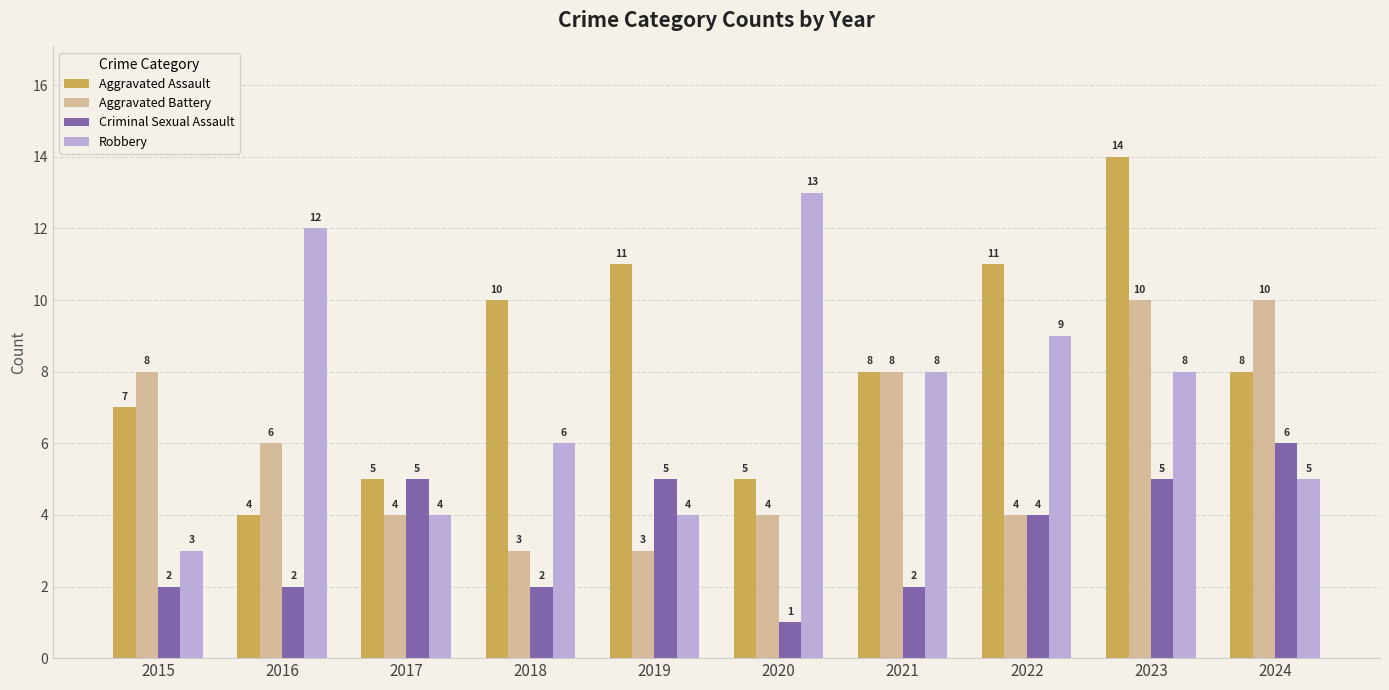

How many values in the Aggravated Assault series are below 8?

4